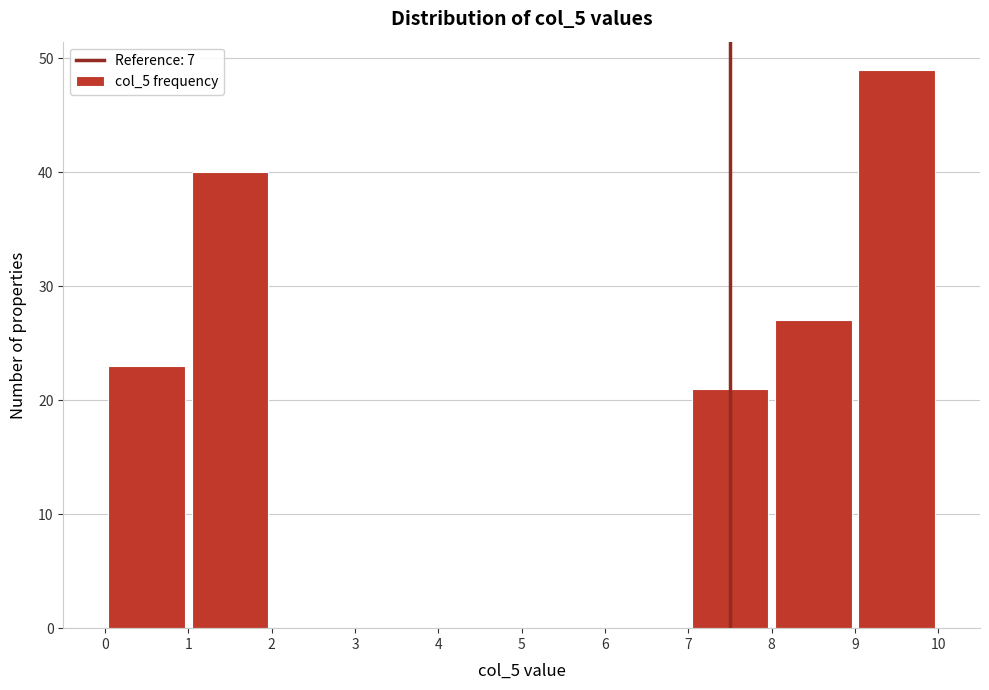

How tall is the bar that spans 0 to 1 on the x-axis? The values are not printed on the chart, so give them approximately, as read against the axis.

23